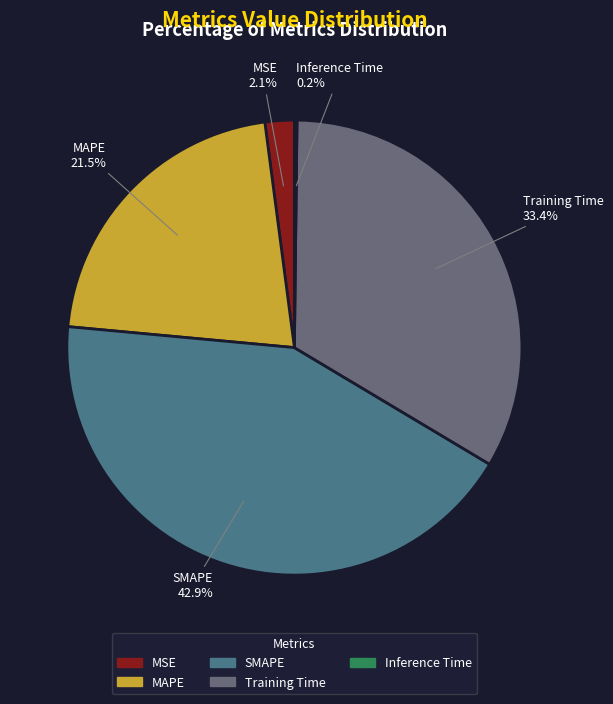

Which category has the biggest portion of the pie?

SMAPE